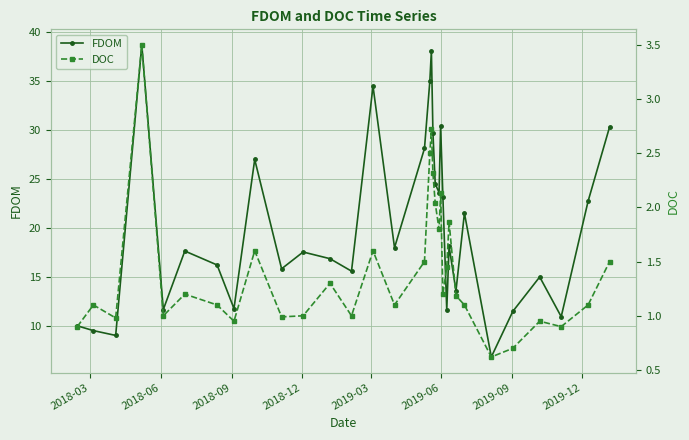

Reading right to left, what are all the values shown in this chart?

FDOM: 30.3	22.8	11.0	15.0	11.5	6.9	21.5	13.6	18.2	11.7	23.1	30.4	23.6	24.5	29.7	38.1	35.0	28.1	18.0	34.5	15.6	16.9	17.6	15.9	27.0	11.8	16.3	17.7	11.7	38.7	9.1	9.6	10.1
DOC: 1.5	1.1	0.9	0.9	0.7	0.6	1.1	1.2	1.9	1.4	1.2	2.1	1.8	2.0	2.3	2.7	2.5	1.5	1.1	1.6	1.0	1.3	1.0	1.0	1.6	0.9	1.1	1.2	1.0	3.5	1.0	1.1	0.9